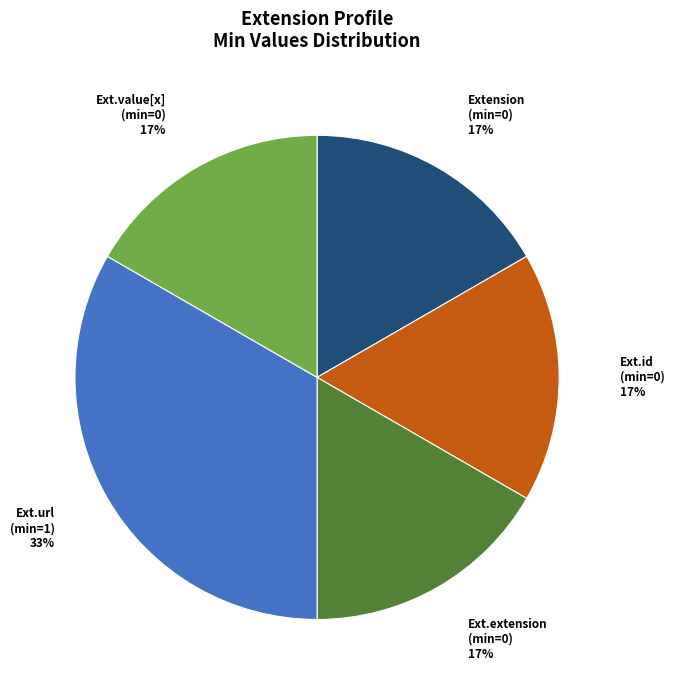

Does any single category account for the majority?

No